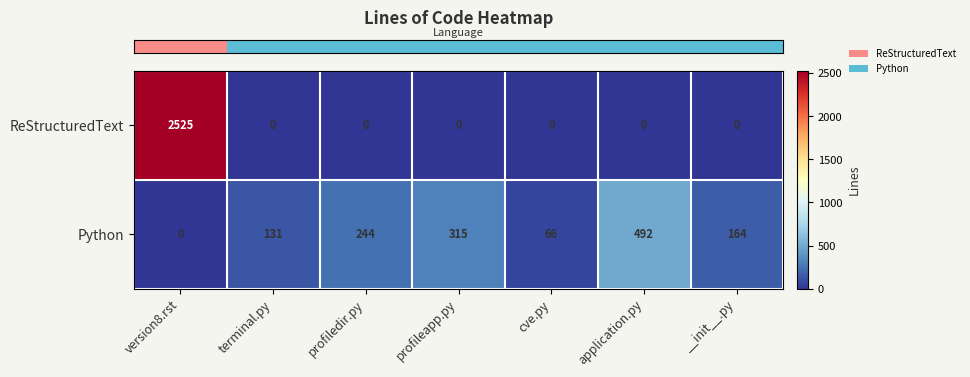

How many series are shown in this chart?

2